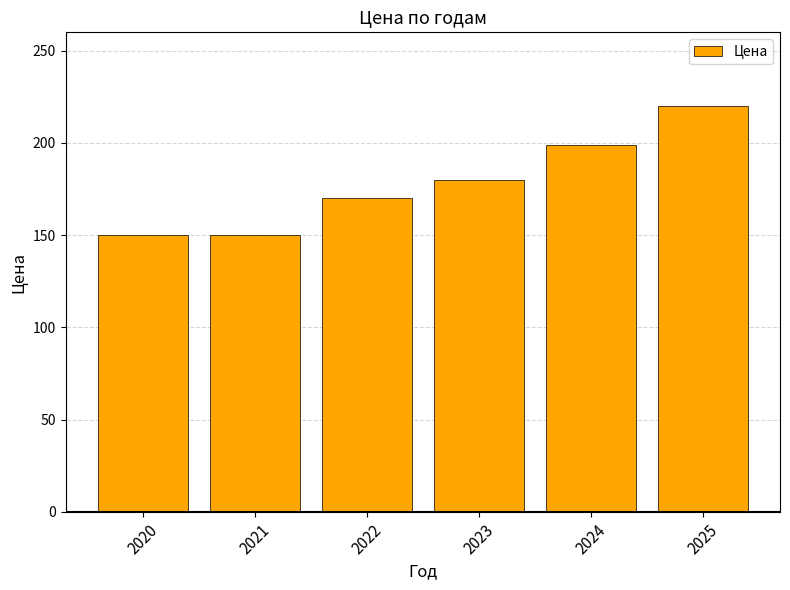

How many categories are shown in the chart?

6